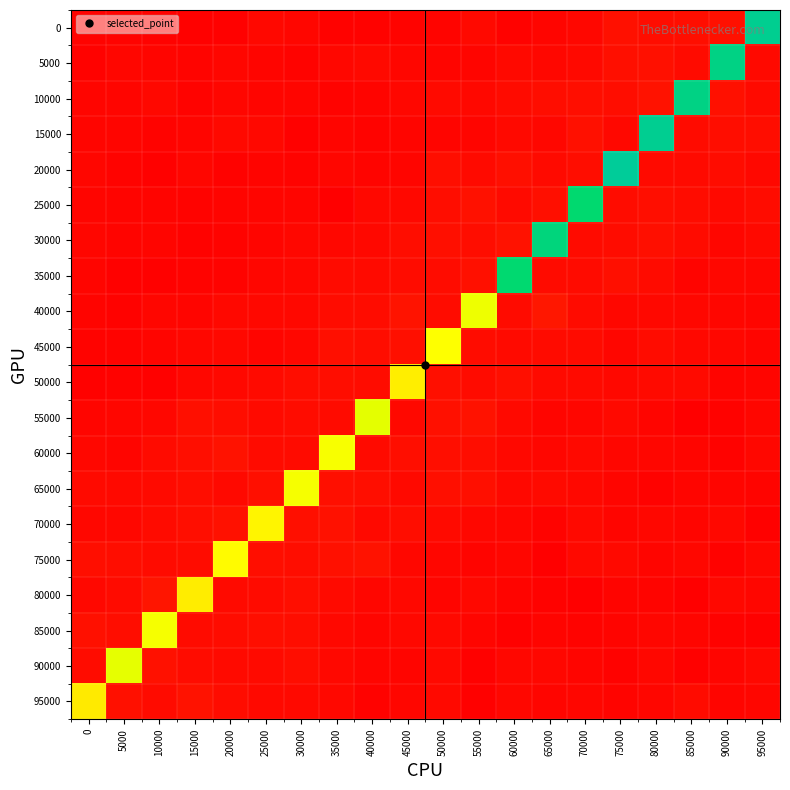

Count the number of categories in the chart.

20